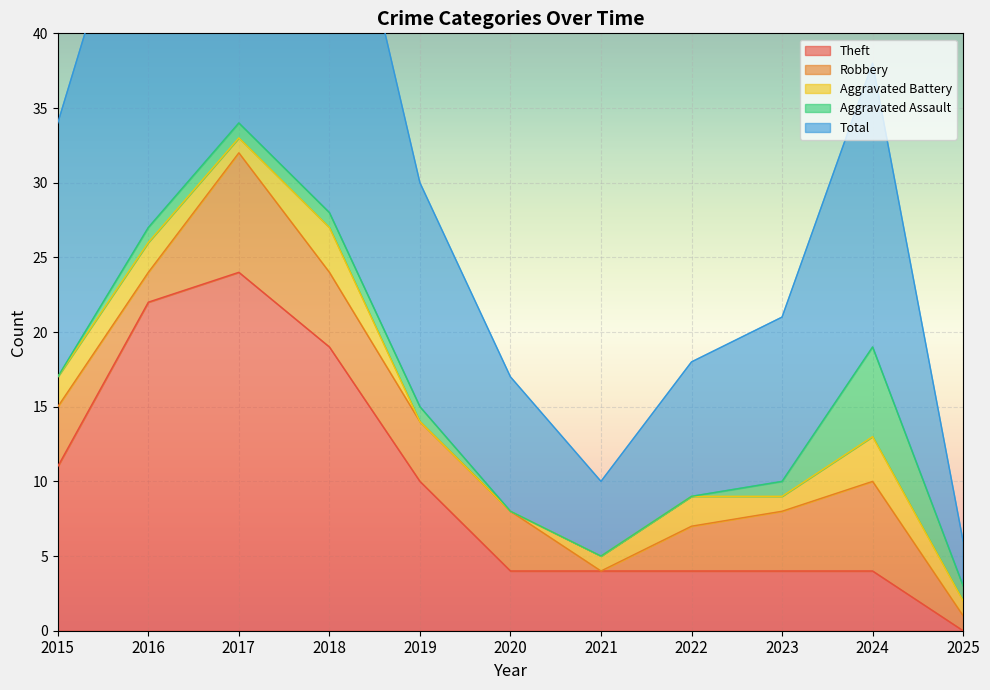

What is the value of the Aggravated Battery point at the 8th from the left?

2